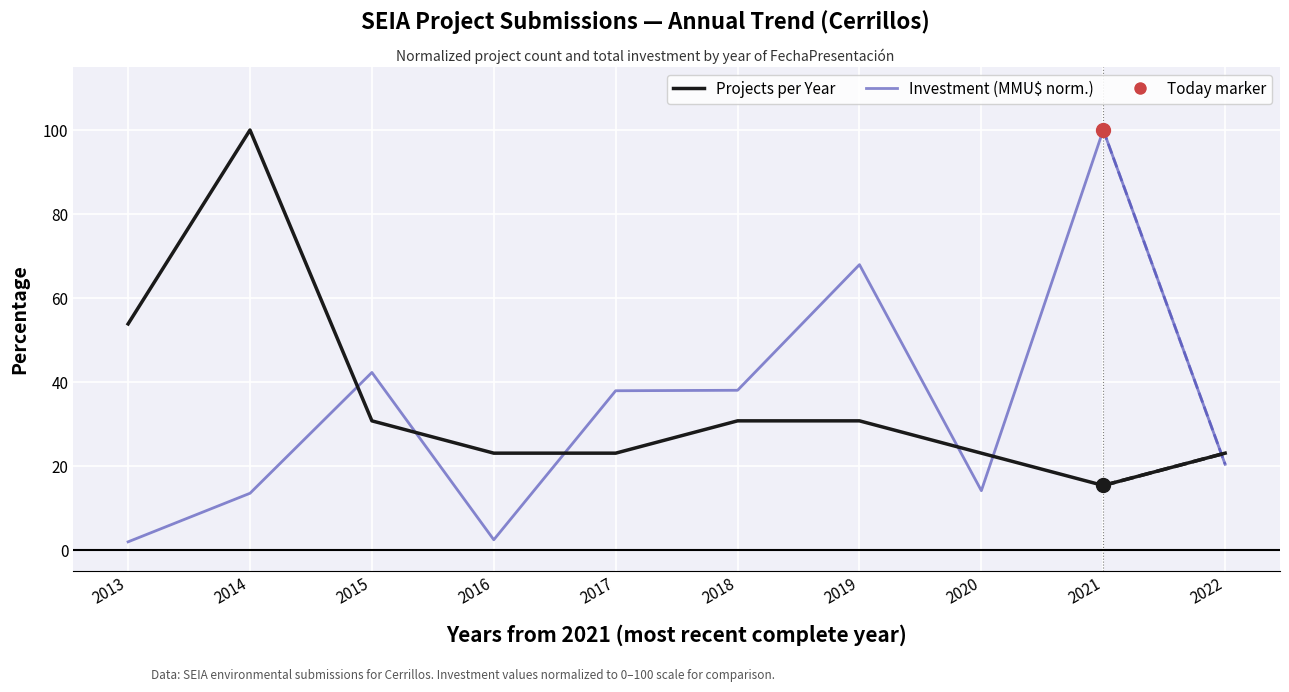

How many lines are shown in the chart?

2